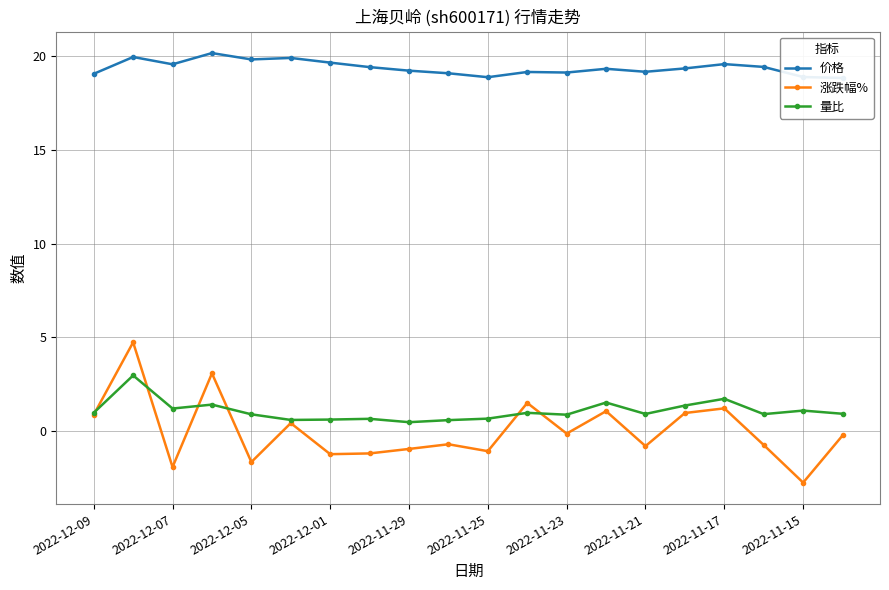

List the series in order of their peak value, highest first.

价格, 涨跌幅%, 量比